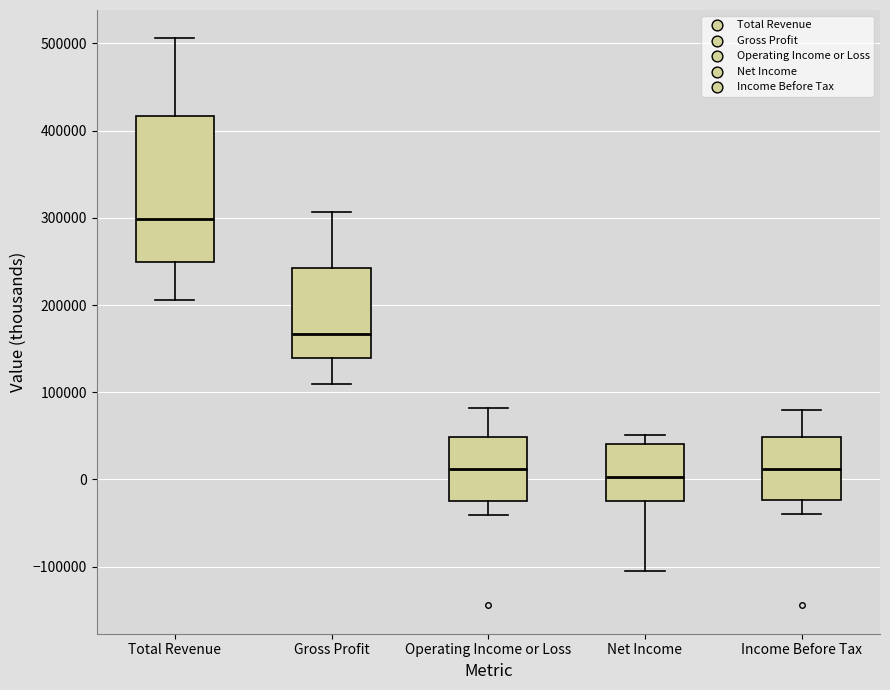

Which box's median line is the highest?

Total Revenue